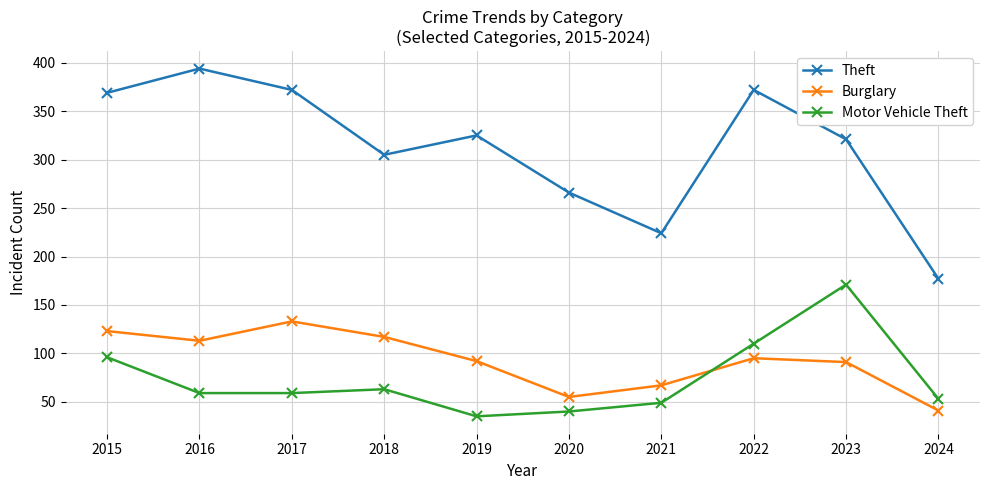

Rank the series at 2023 from lowest to highest value.

Burglary, Motor Vehicle Theft, Theft